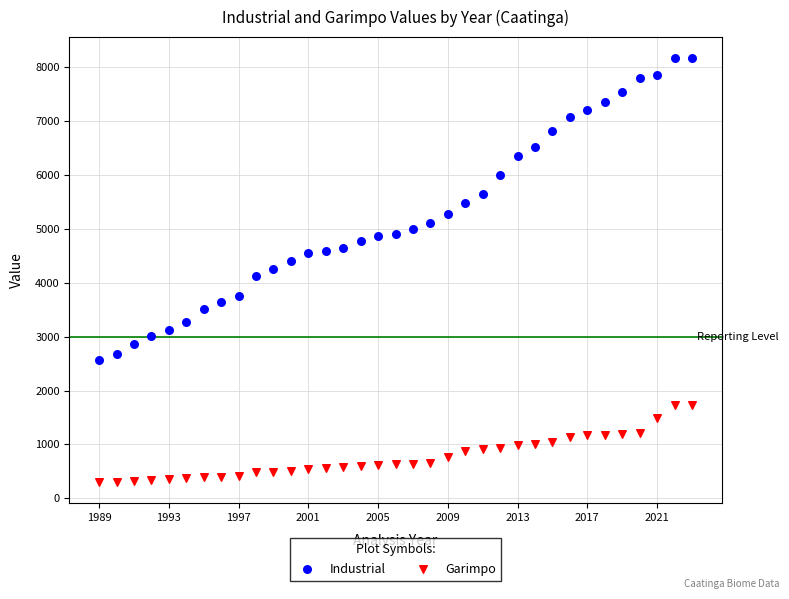

Which series has the widest spread of Y values?

Industrial